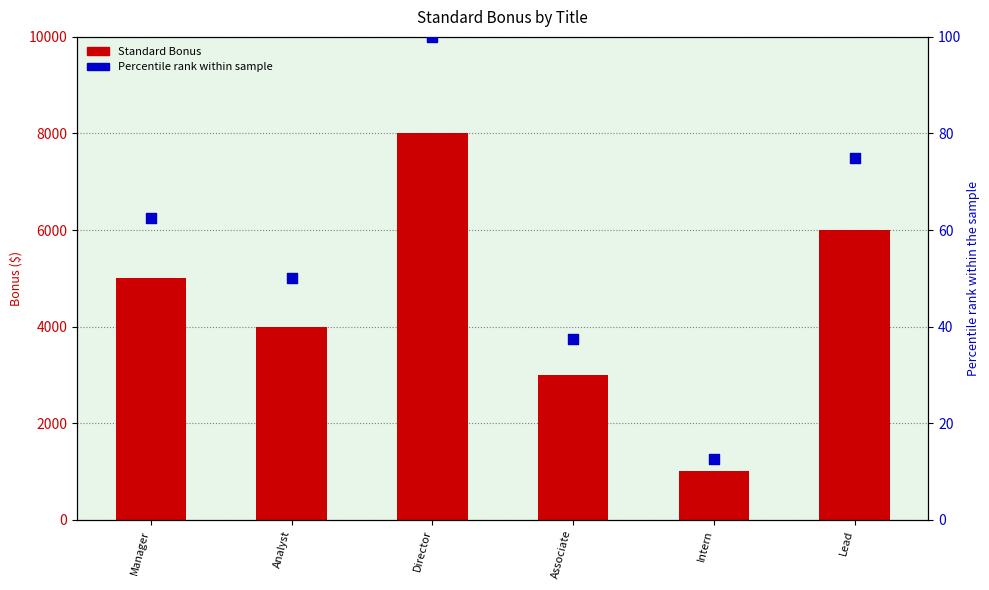

Is the value of Standard Bonus at Manager greater than the value of Percentile rank within sample at Analyst?

Yes